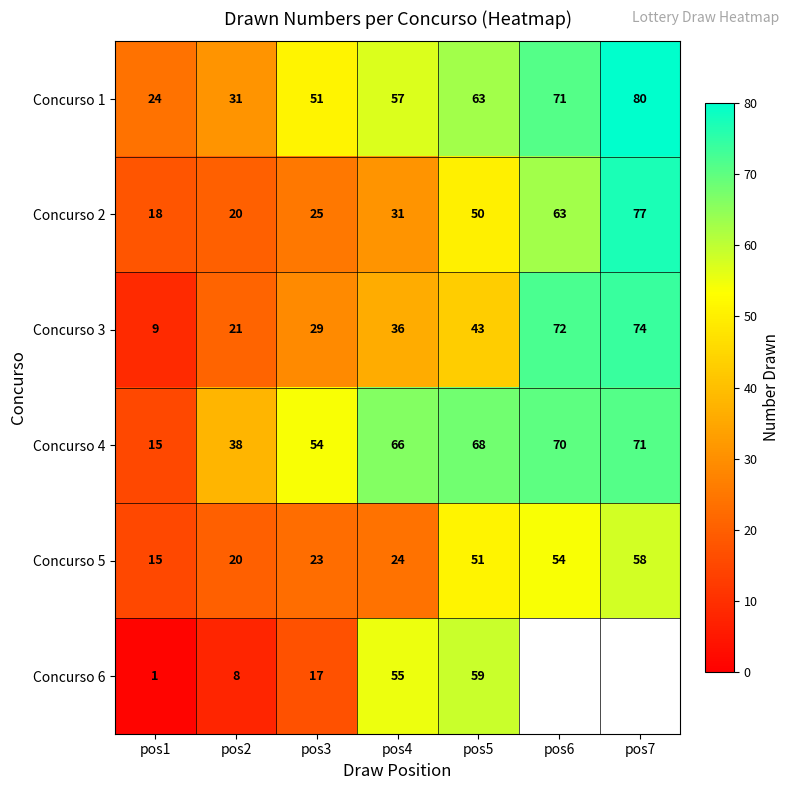

True or false: Concurso 6 has a value of 40 at pos5.

False